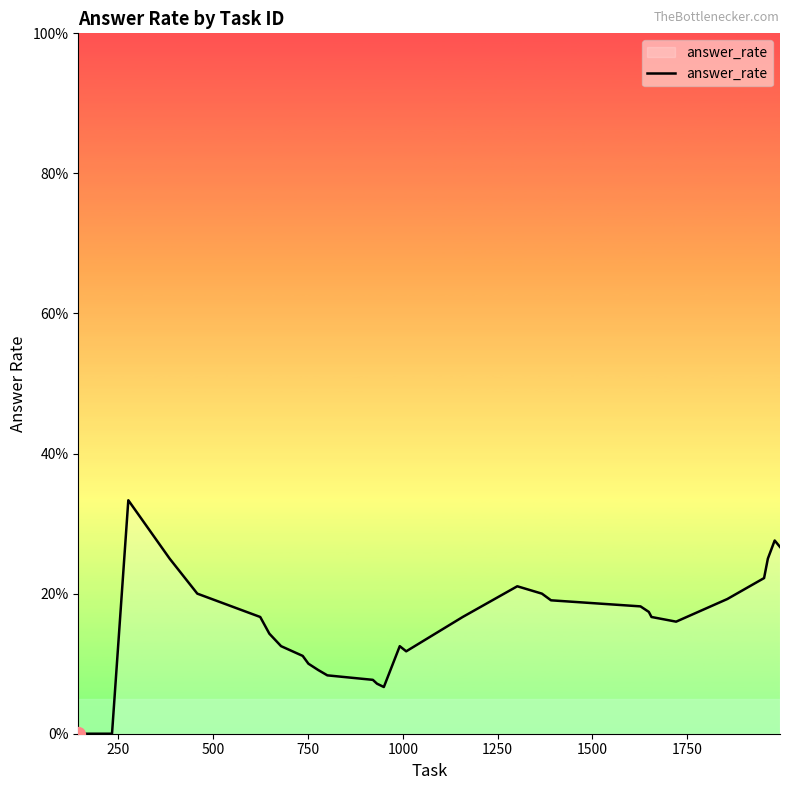

What is the average value?

0.2